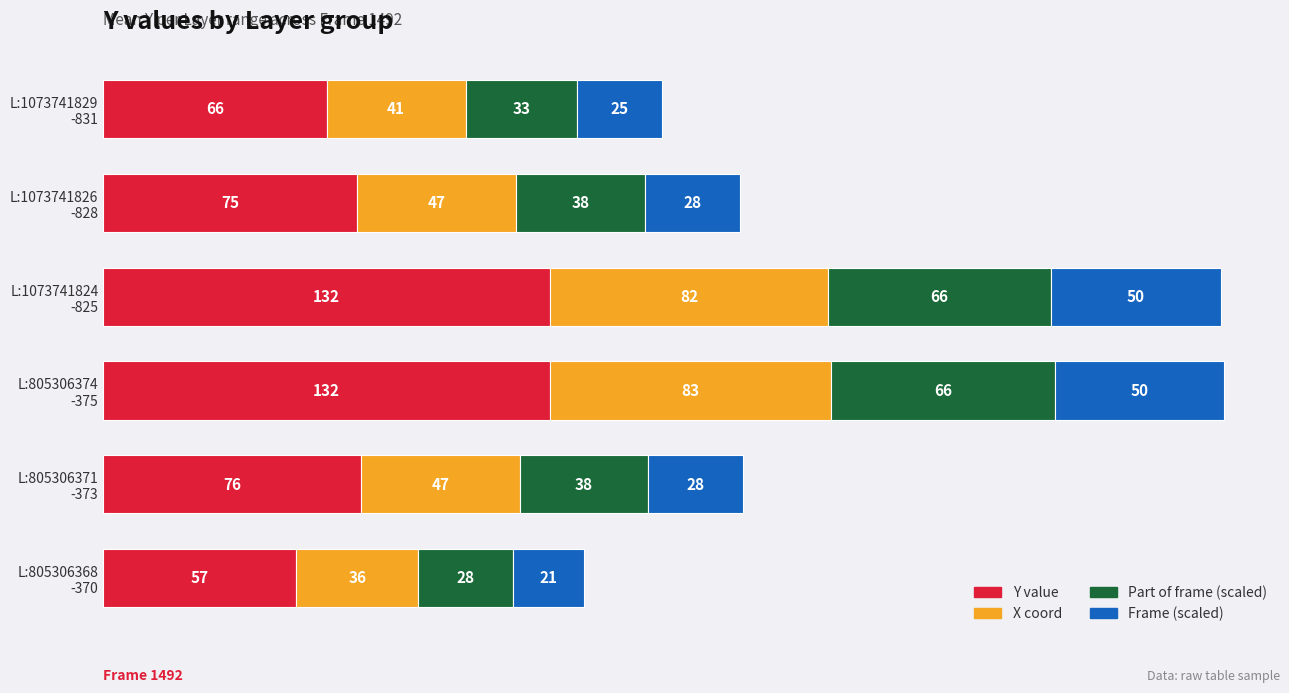

What is the maximum value for Y value?

132